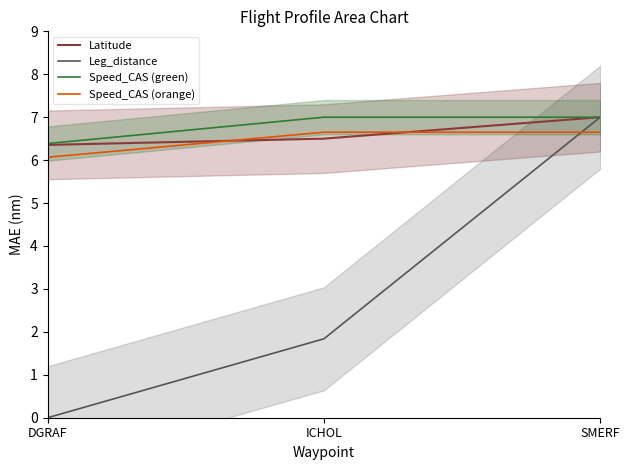

Does the chart have visible grid lines?

No